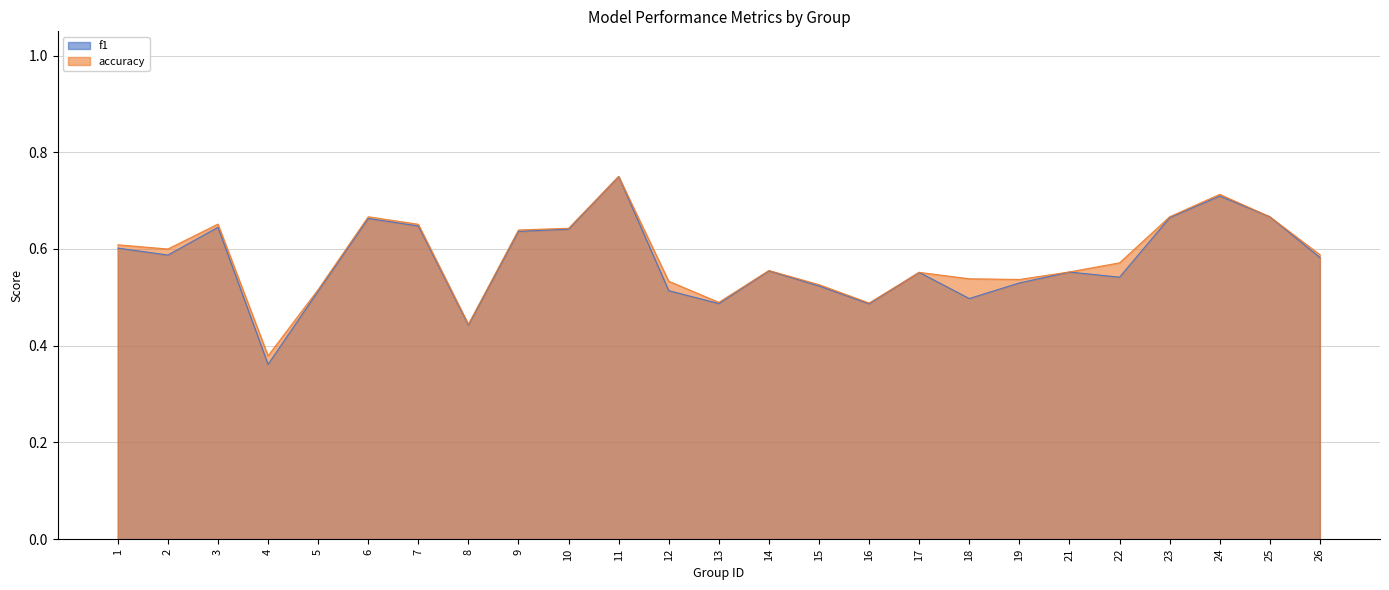

At which category does the chart reach its minimum across all series?

4